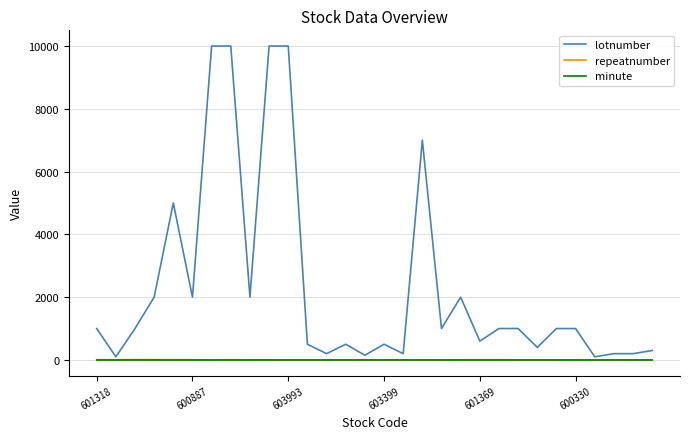

What is the maximum value shown in the chart?

10000